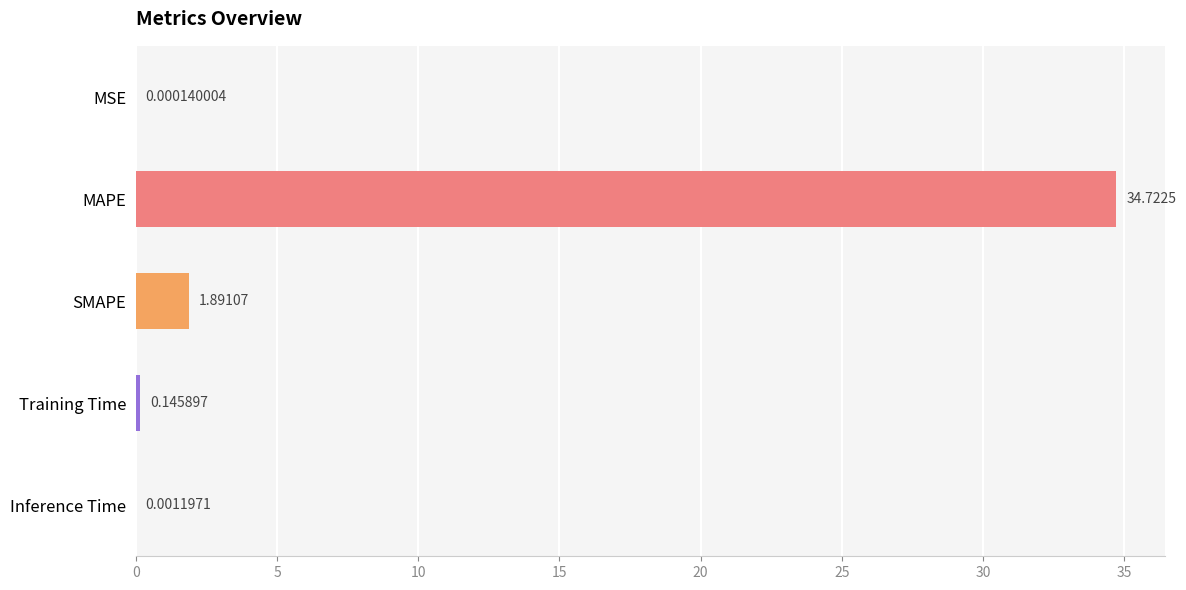

What is the sum of all values?

36.8